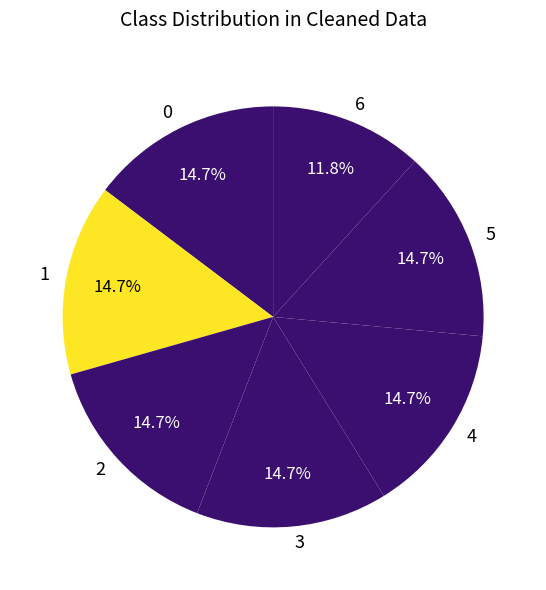

How many segments does this pie chart have?

7